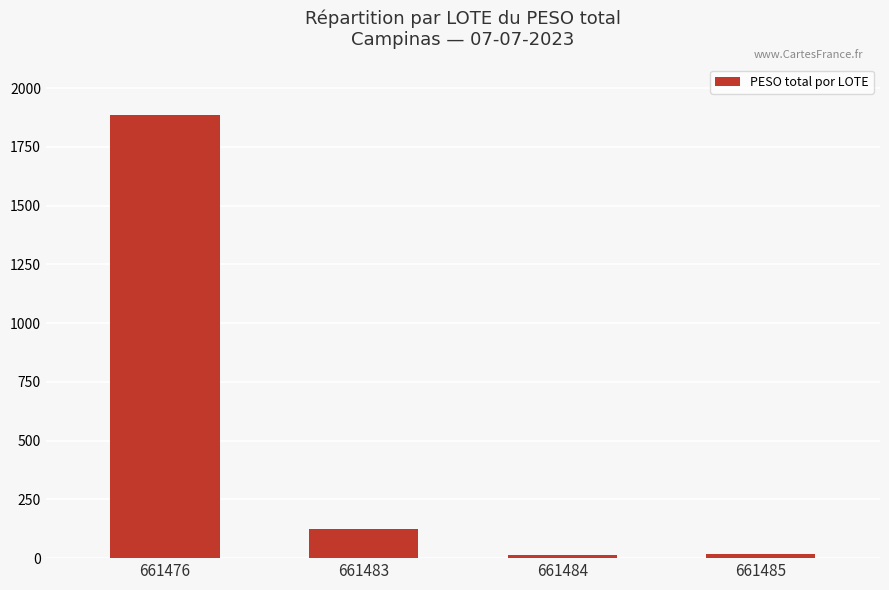

What is the minimum value shown in the chart?

14.1